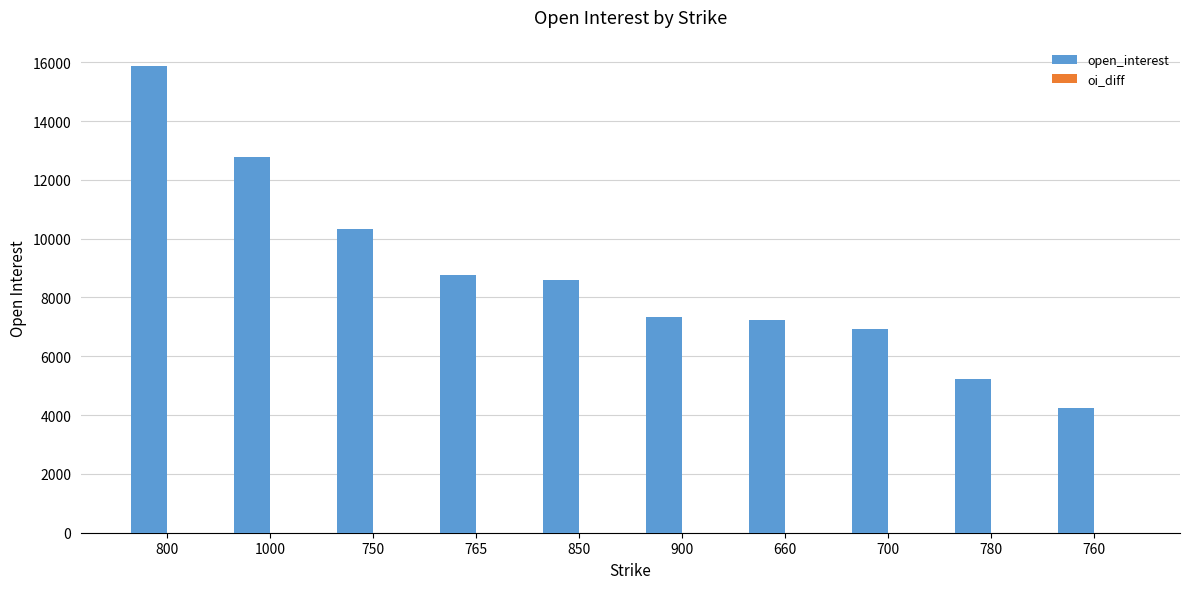

What is the average value?

8733